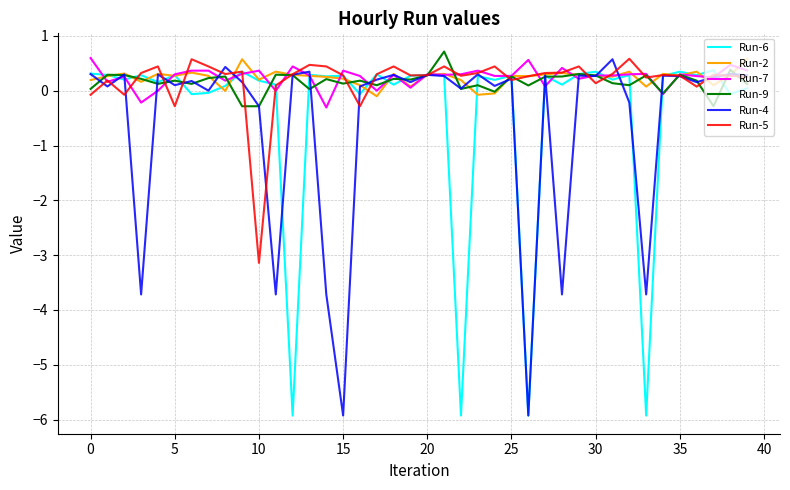

What is the minimum value for Run-7?

-0.3